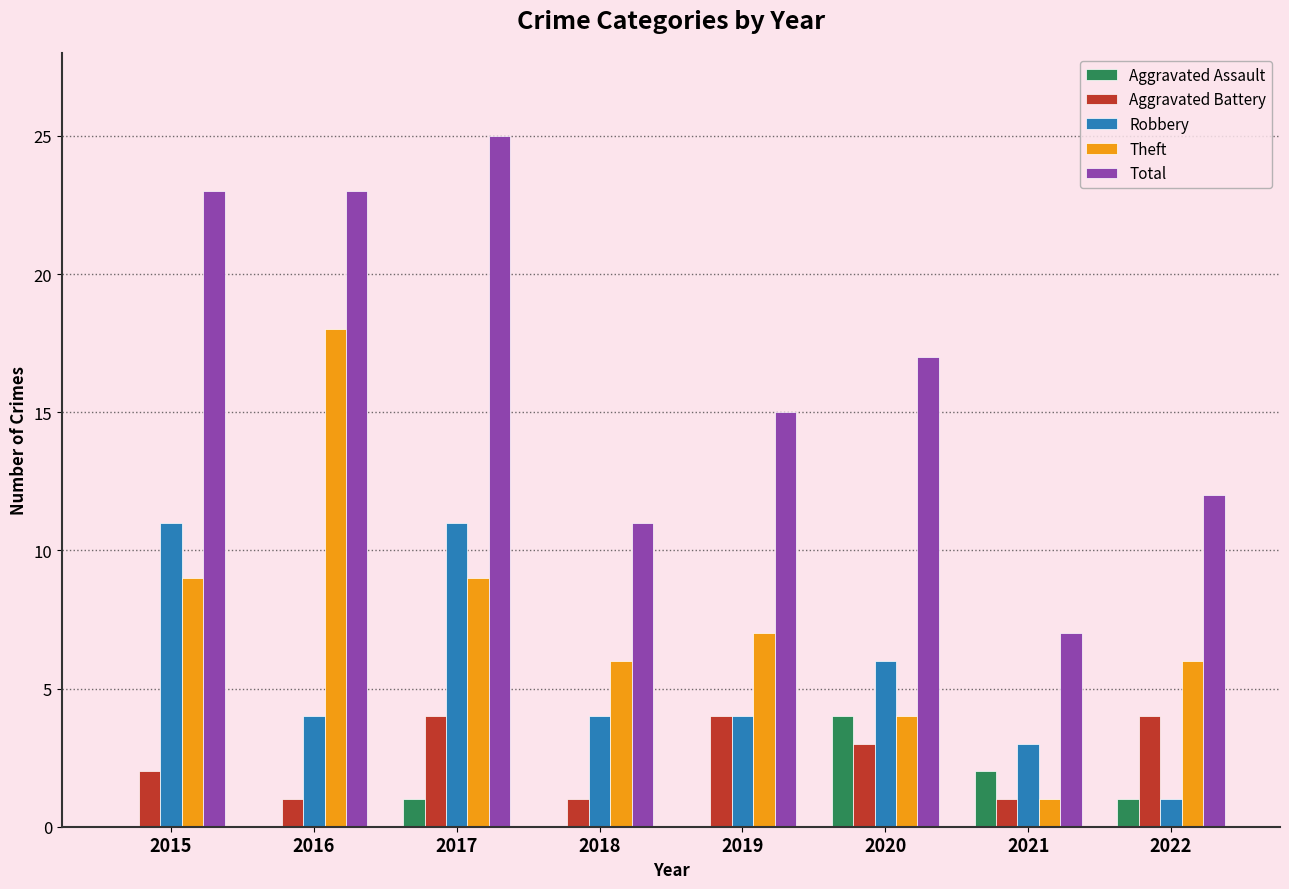

What is the sum of all Theft values?

60